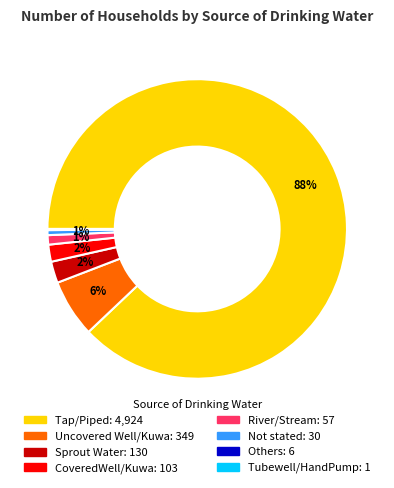

Which has a higher value, CoveredWell/Kuwa or Tap/Piped?

Tap/Piped